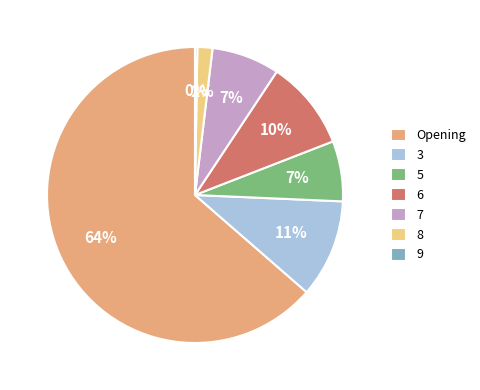

Is there a majority slice in this chart?

Yes